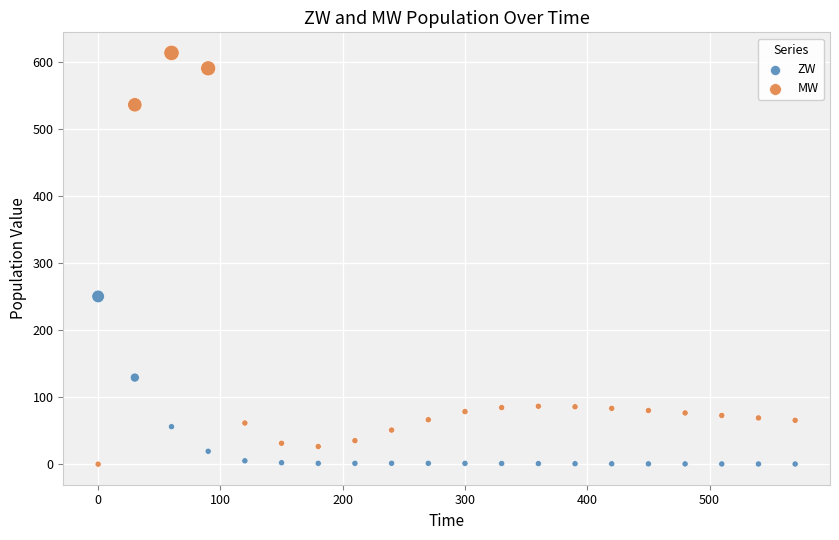

What is the X range (max minus min) for the scatter plot?

570.0